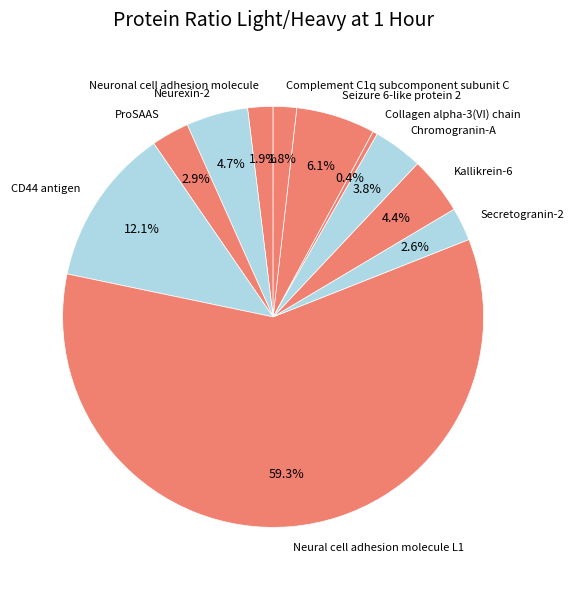

What percentage is the Chromogranin-A slice, to the nearest percent?

4%